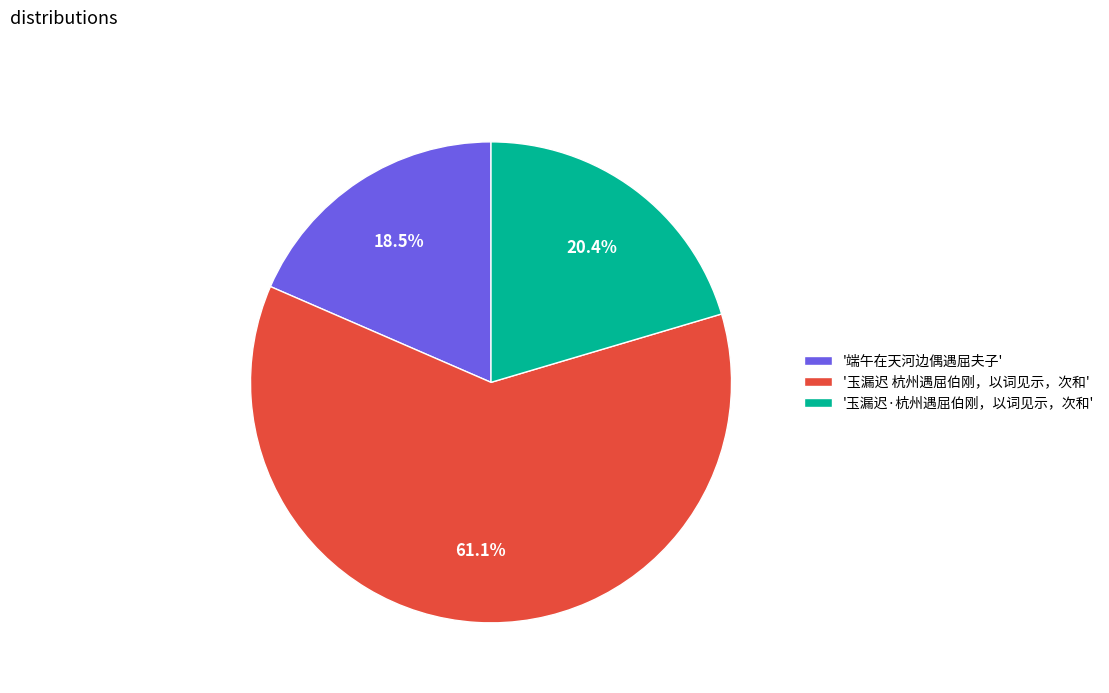

Between '玉漏迟 杭州遇屈伯刚，以词见示，次和' and '玉漏迟·杭州遇屈伯刚，以词见示，次和', which is larger?

'玉漏迟 杭州遇屈伯刚，以词见示，次和'